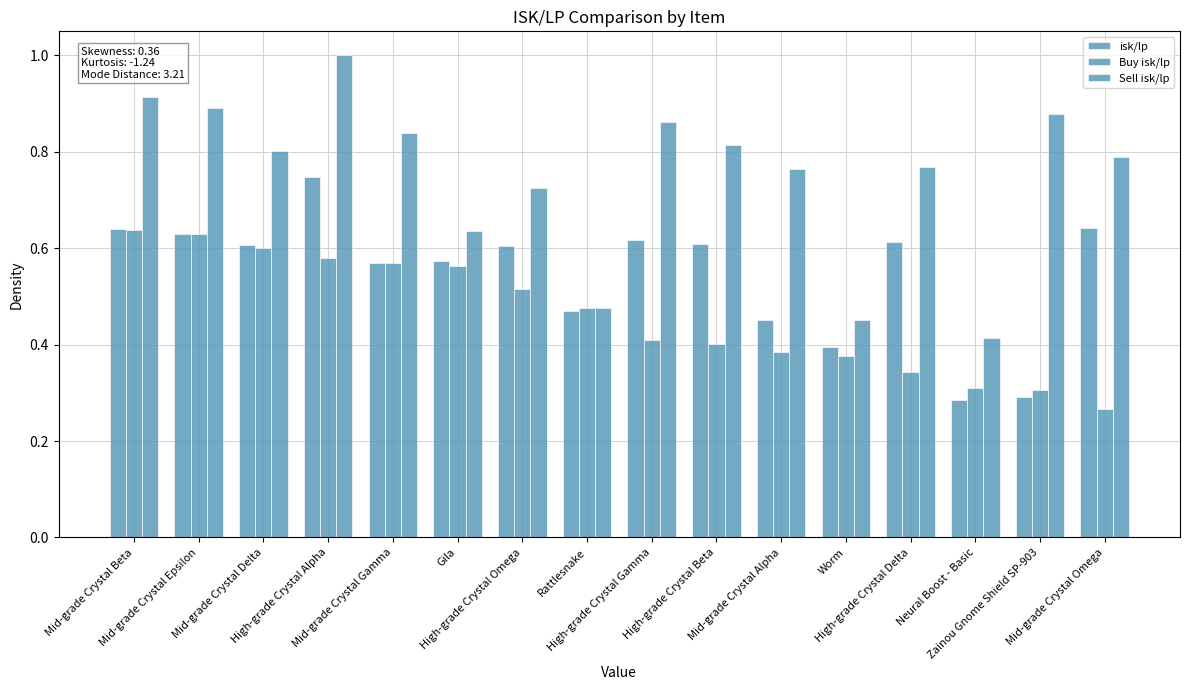

Where is isk/lp nearest to the value 0?

Neural Boost - Basic